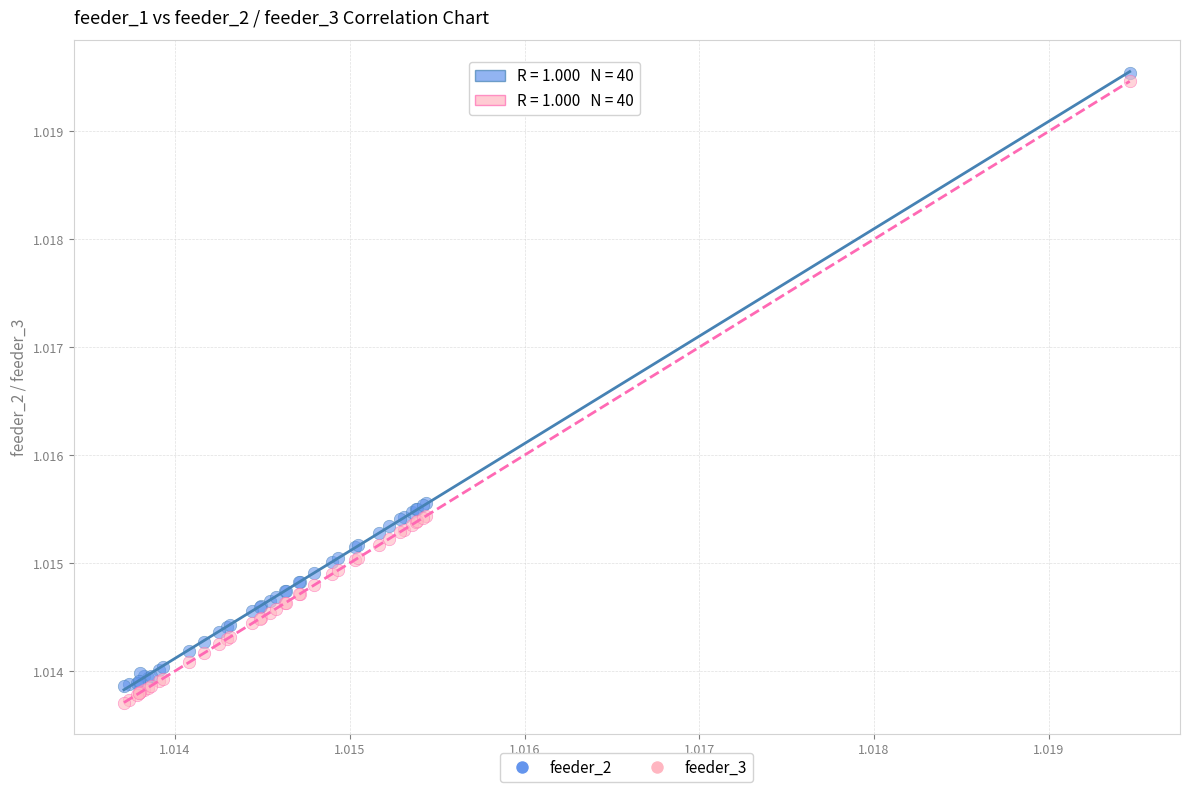

Which series has the largest Y range (max minus min)?

feeder_3